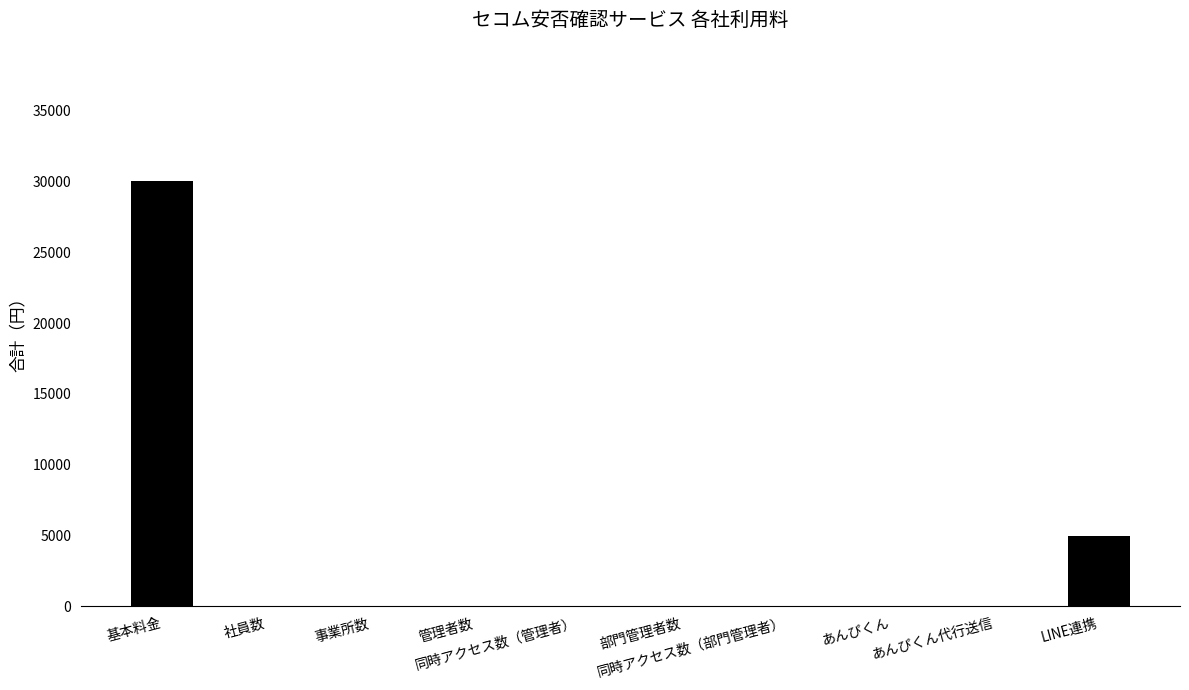

What is the sum of all values?

35000